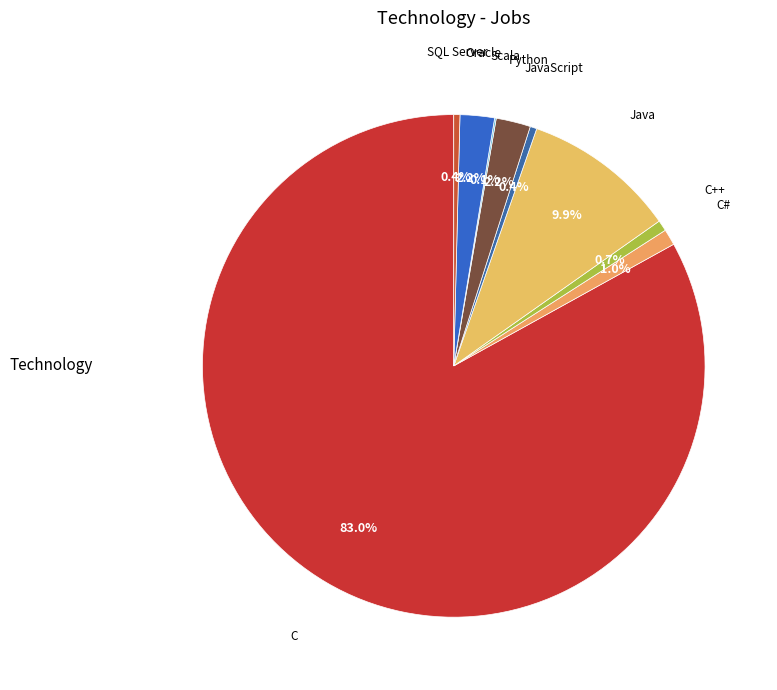

Count the number of slices in the pie.

9